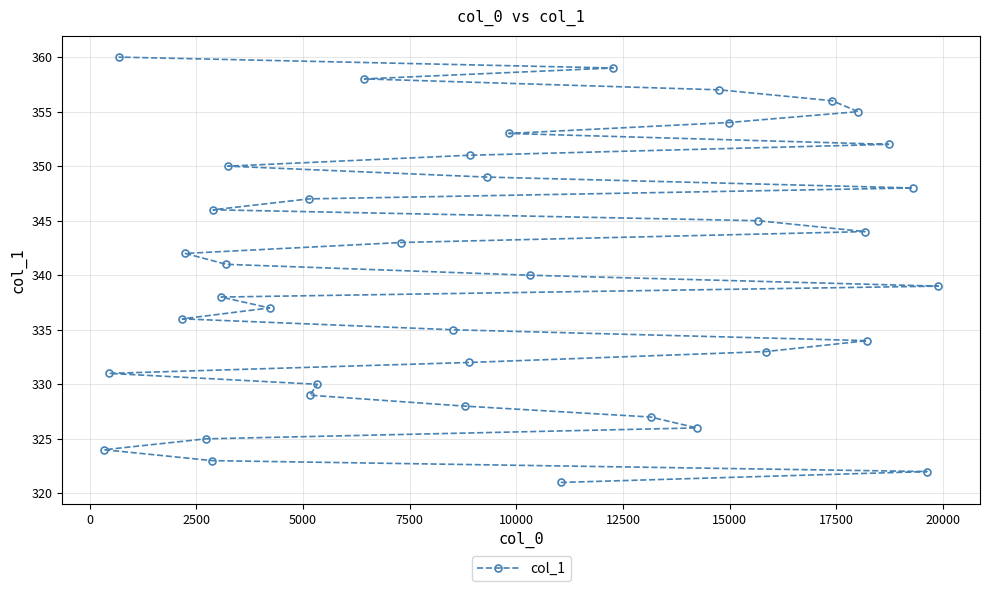

What is the average value?

340